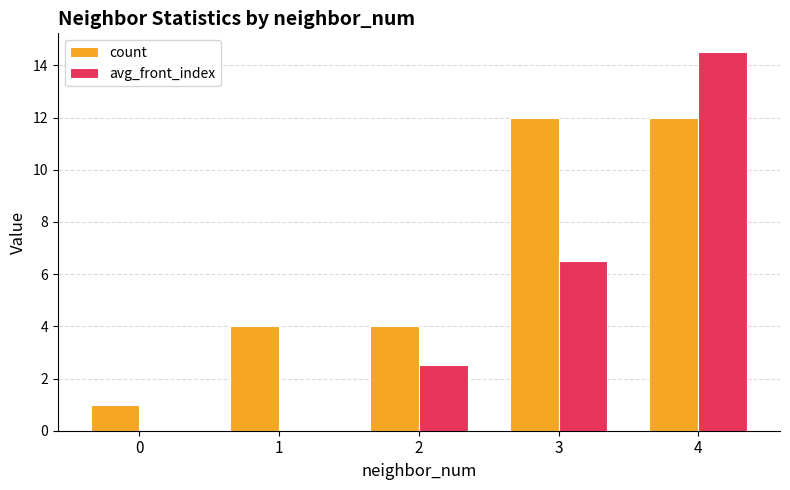

The value of avg_front_index at 4 is 14.5. True or false?

True